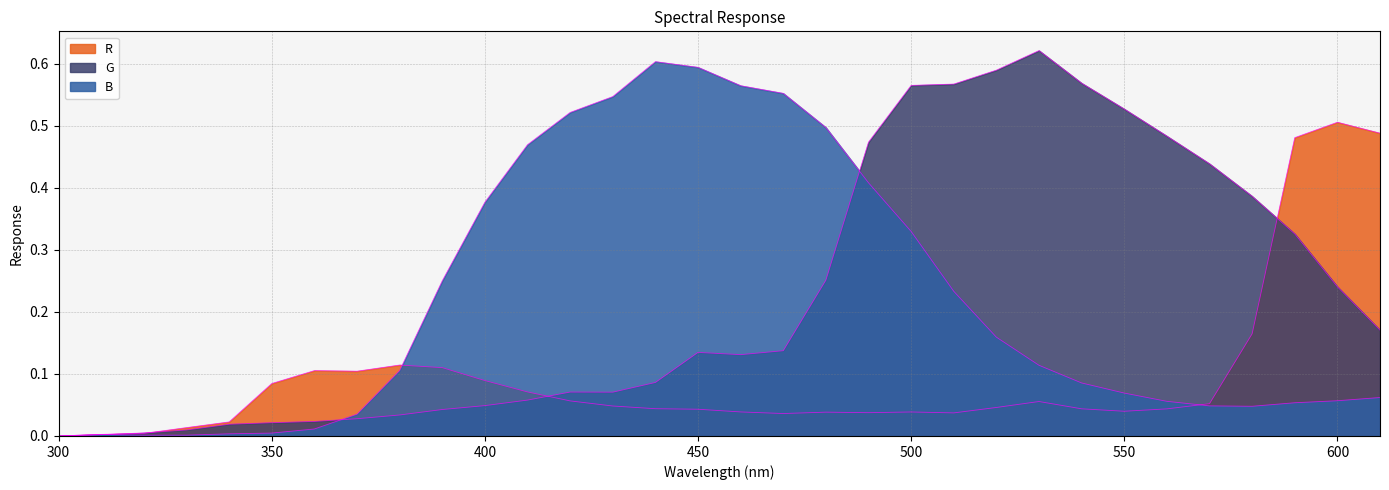

What is the difference between the maximum and second lowest values in the G series?

0.6